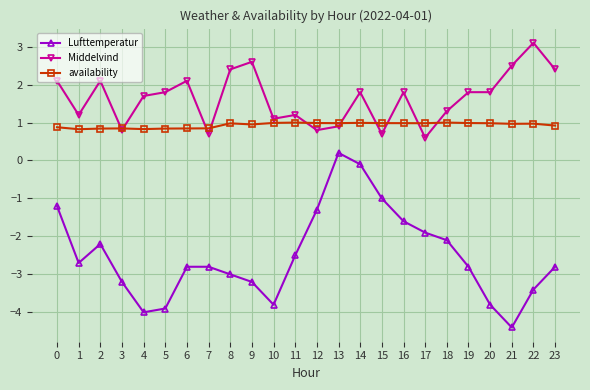

True or false: Middelvind and Lufttemperatur cross at least once.

False